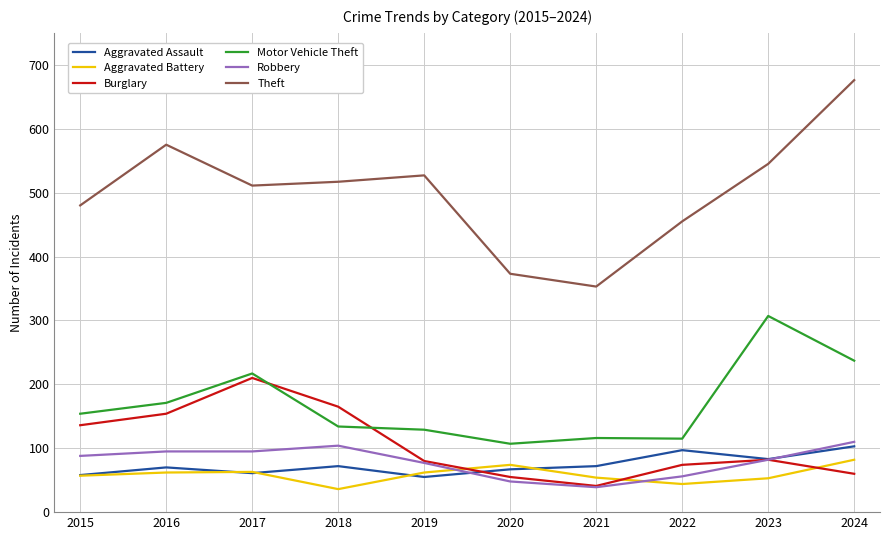

Which series has the largest total across all categories?

Theft